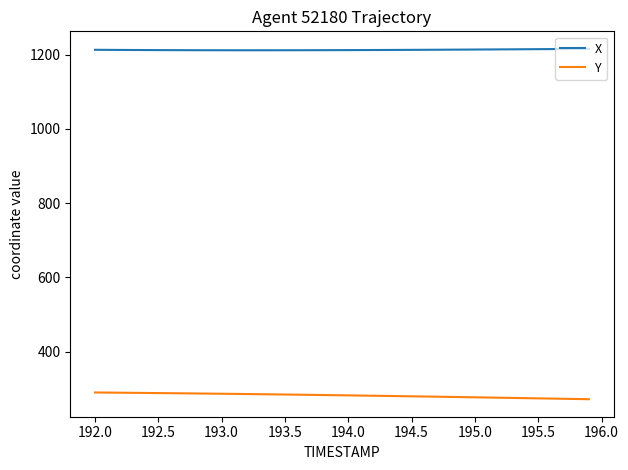

List the series in order of their peak value, highest first.

X, Y